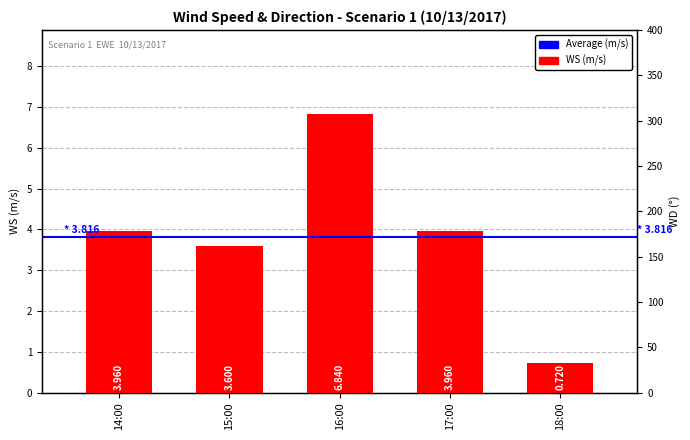

The chart shows a value of 0.5 at 18:00. True or false?

False